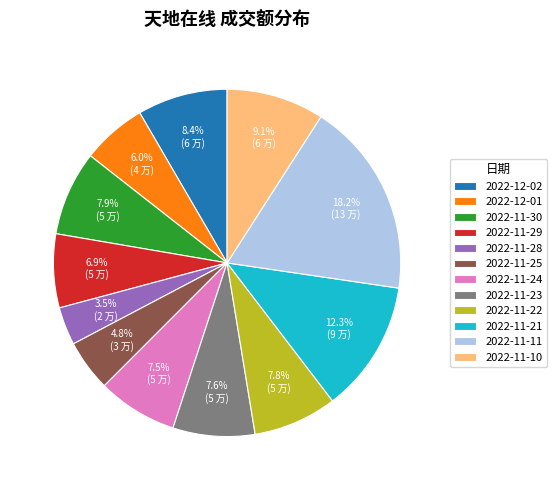

What percentage is NOT represented by 2022-11-28?

96.5%